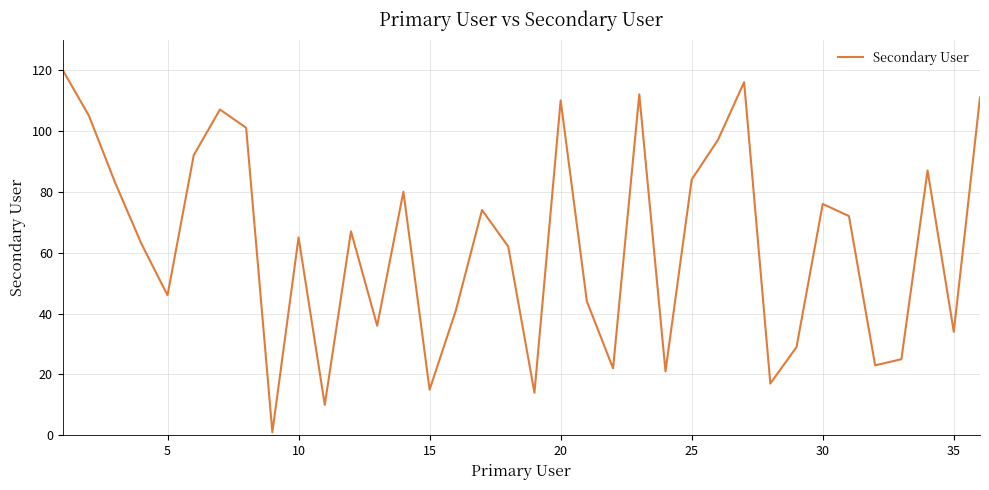

What is the difference between the maximum and minimum values?

119